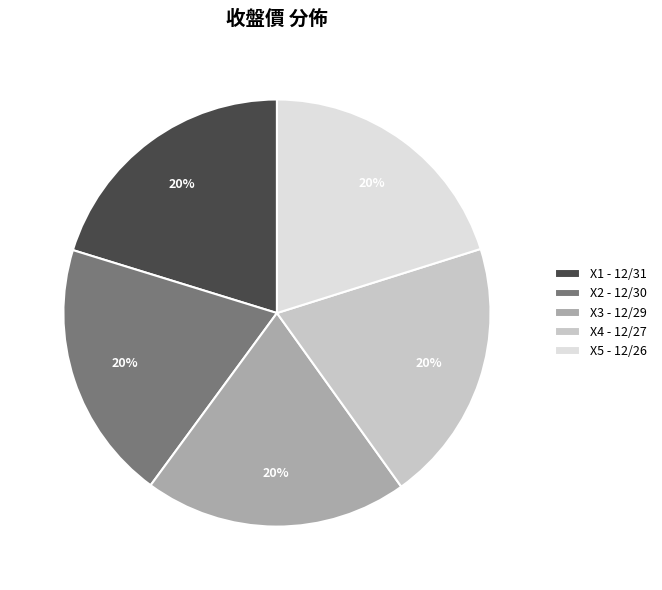

Does any single category account for the majority?

No